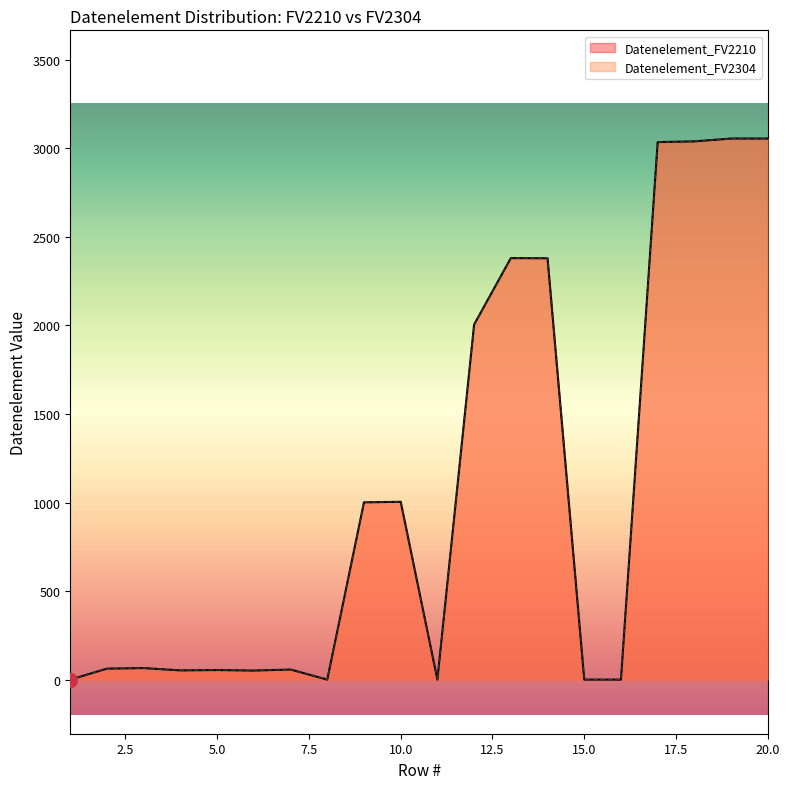

How many data points in Datenelement_FV2210 are less than 65?

10